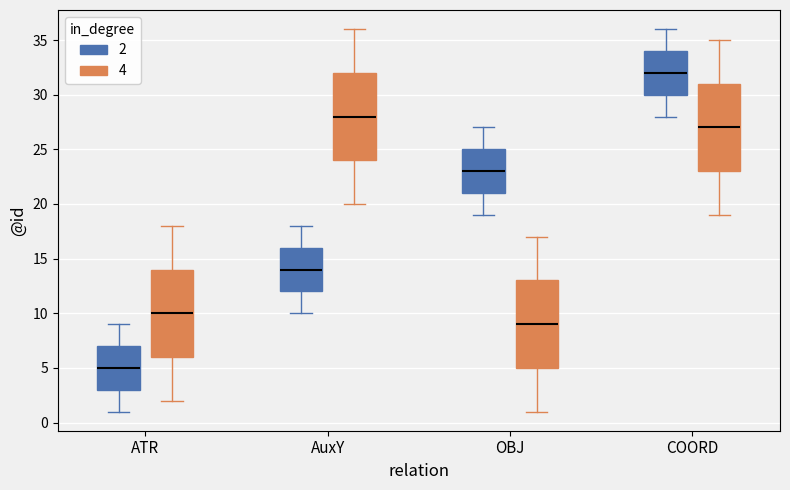

Reading left to right, transcribe this box plot: for each box, give where its median line is, the range the box spans, and where its two whiskers end, as read against the y-axis. The values are not printed on the chart, so give them approximately, as read against the axis.

ATR (2): median 5, box 3 to 7, whiskers 1 to 9
ATR (4): median 10, box 6 to 14, whiskers 2 to 18
AuxY (2): median 14, box 12 to 16, whiskers 10 to 18
AuxY (4): median 28, box 24 to 32, whiskers 20 to 36
OBJ (2): median 23, box 21 to 25, whiskers 19 to 27
OBJ (4): median 9, box 5 to 13, whiskers 1 to 17
COORD (2): median 32, box 30 to 34, whiskers 28 to 36
COORD (4): median 27, box 23 to 31, whiskers 19 to 35